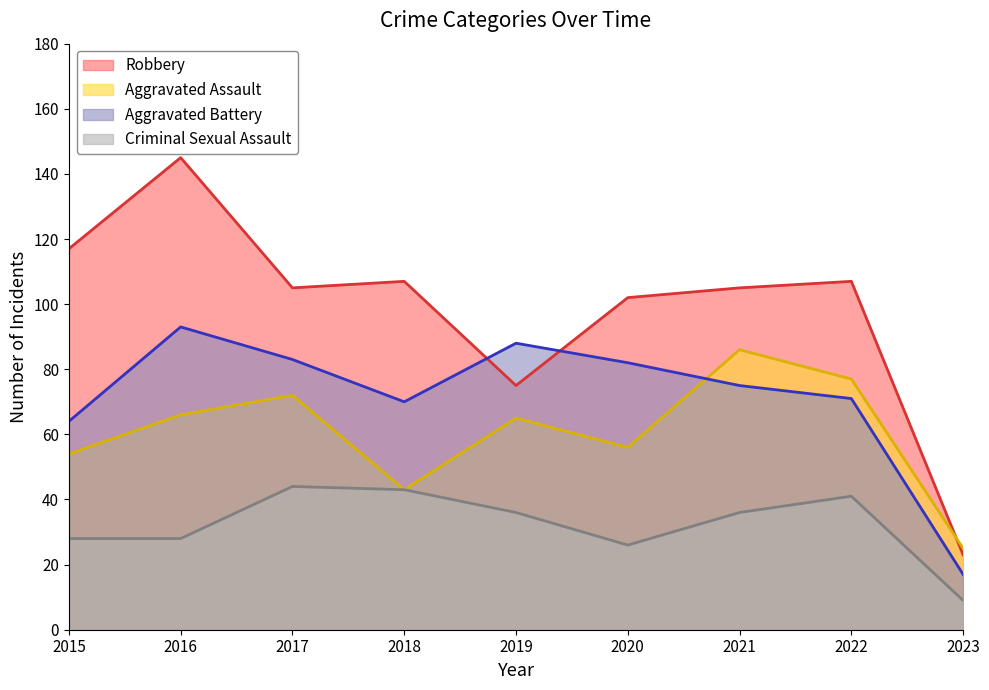

At which category is the sum across all series the highest?

2016